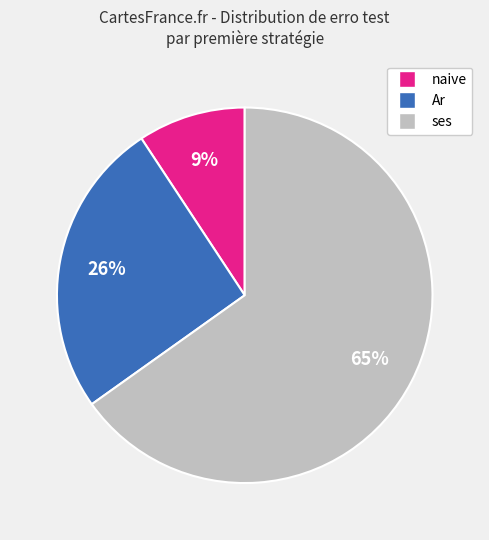

Does any single category account for the majority?

Yes